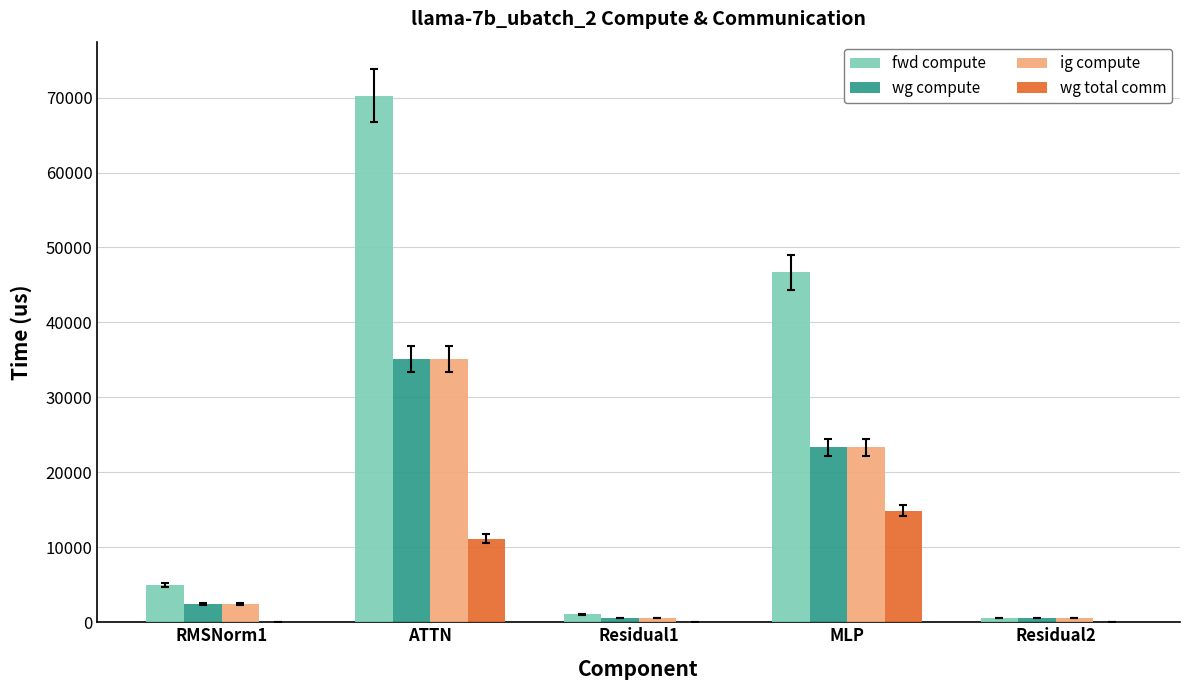

What is the difference between the ig compute values at RMSNorm1 and Residual2?

1947.0